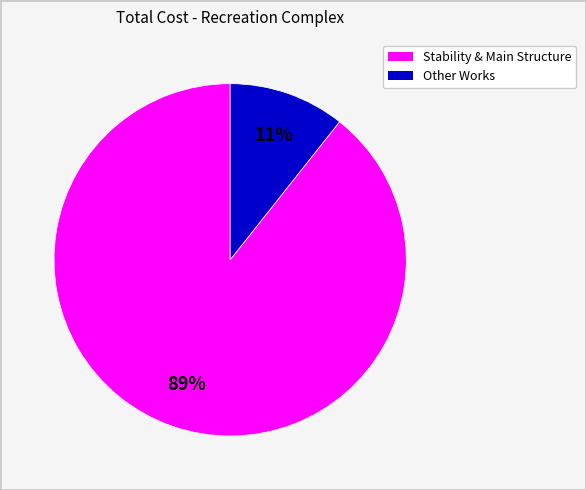

Does any single category account for the majority?

Yes